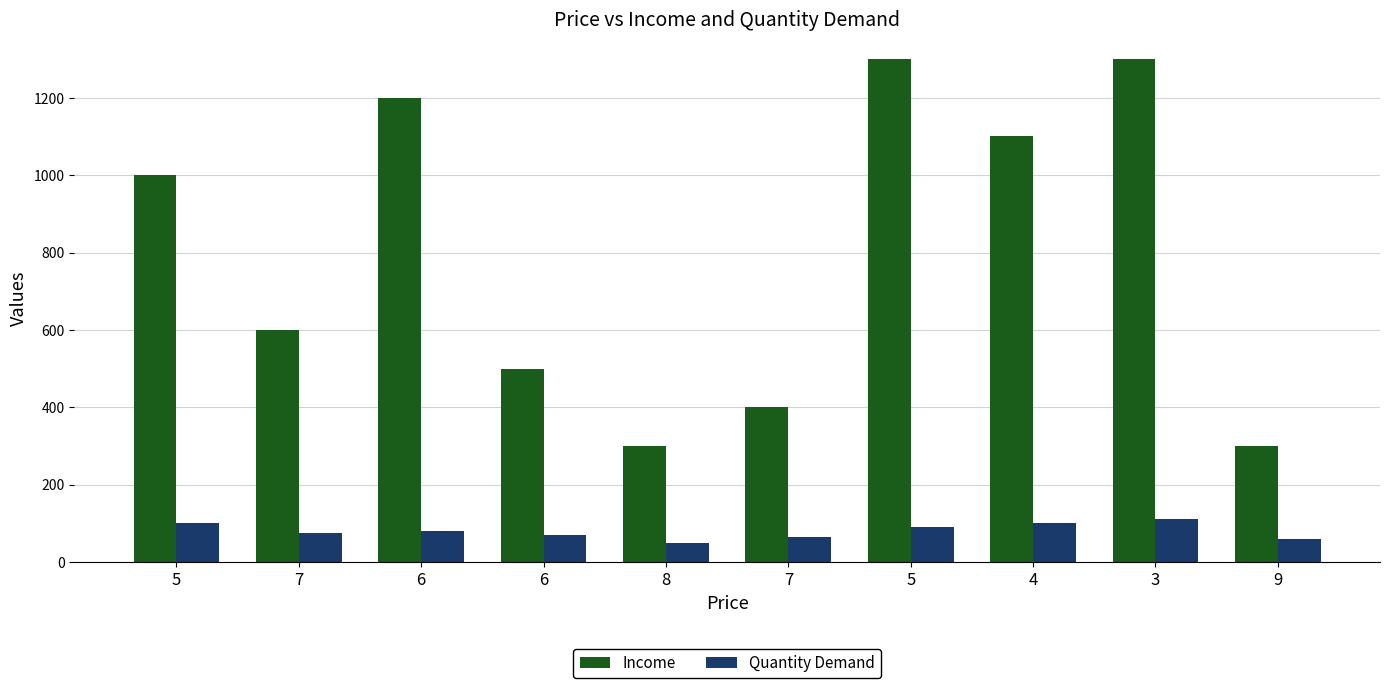

Are the bars grouped side by side (vs. stacked)?

Yes